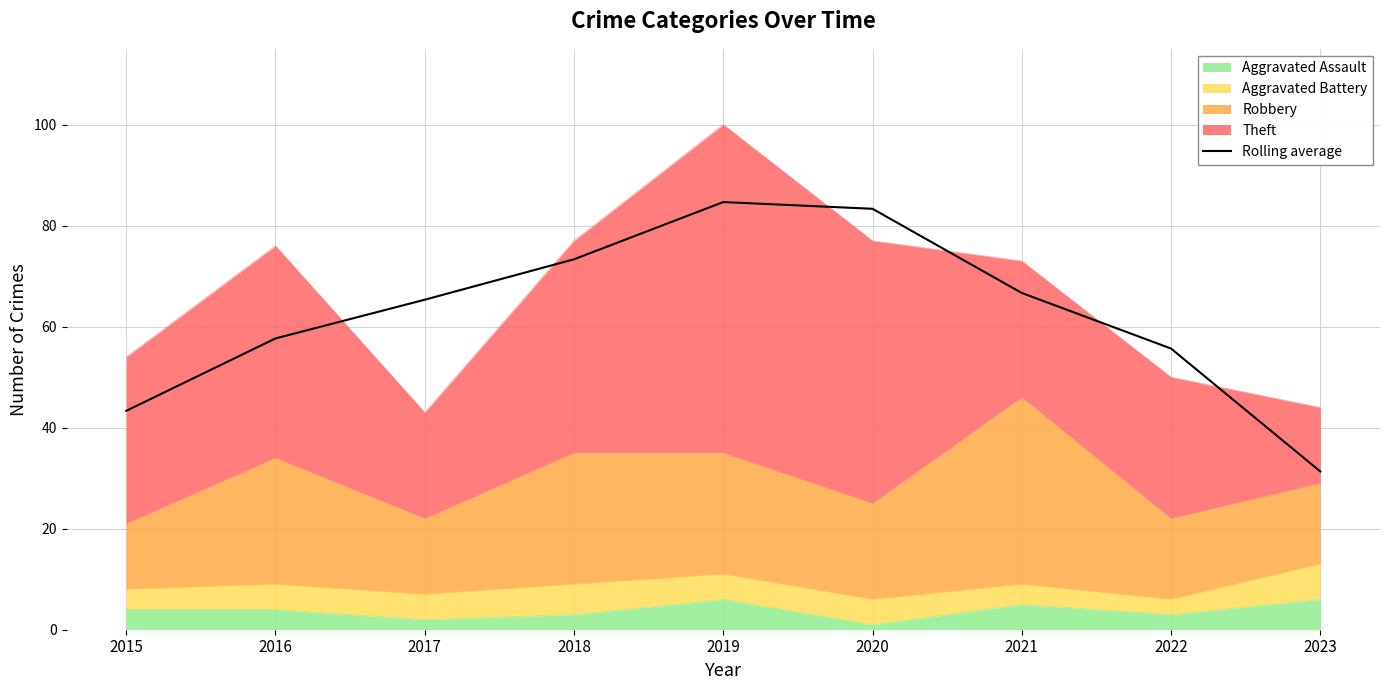

Reading left to right, list all the values displayed in this chart.

43.3	57.7	65.3	73.3	84.7	83.3	66.7	55.7	31.3